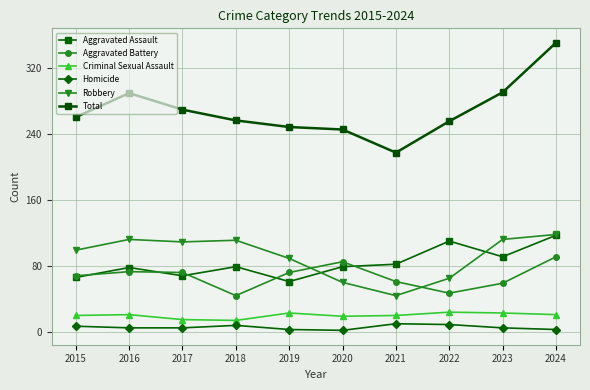

What is the maximum value for Aggravated Assault?

117